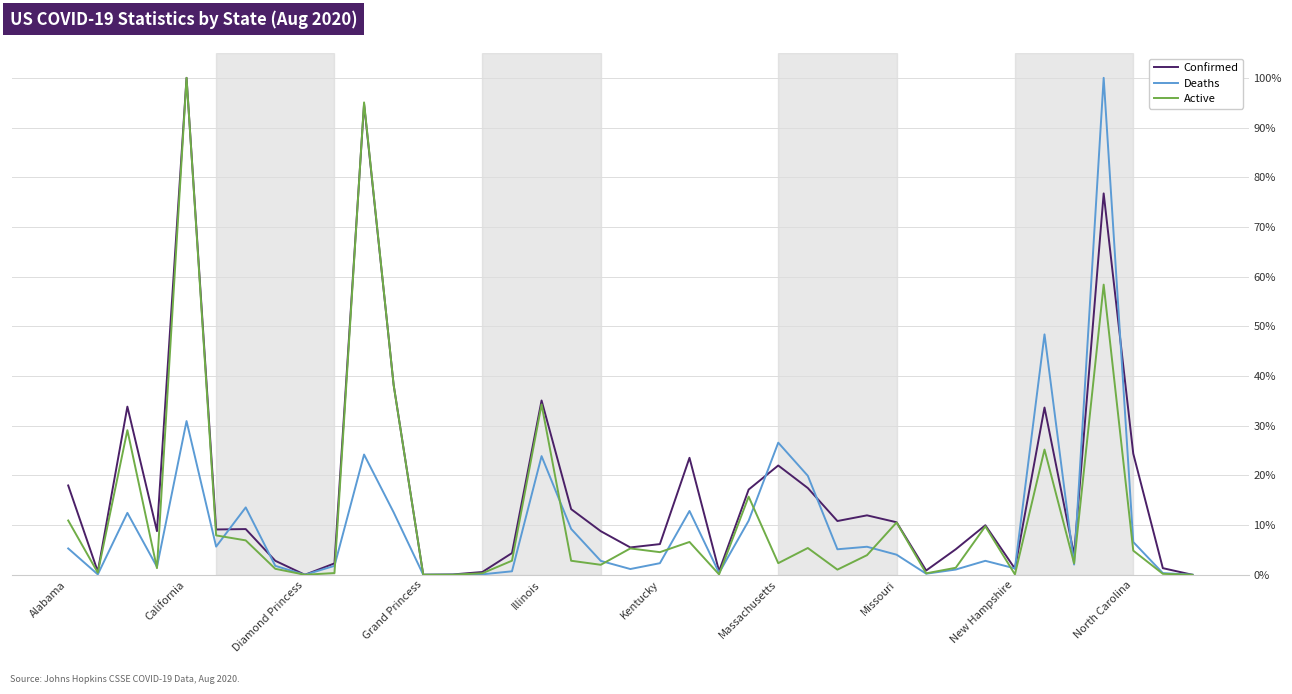

Is this an area chart (filled region under the line)?

No